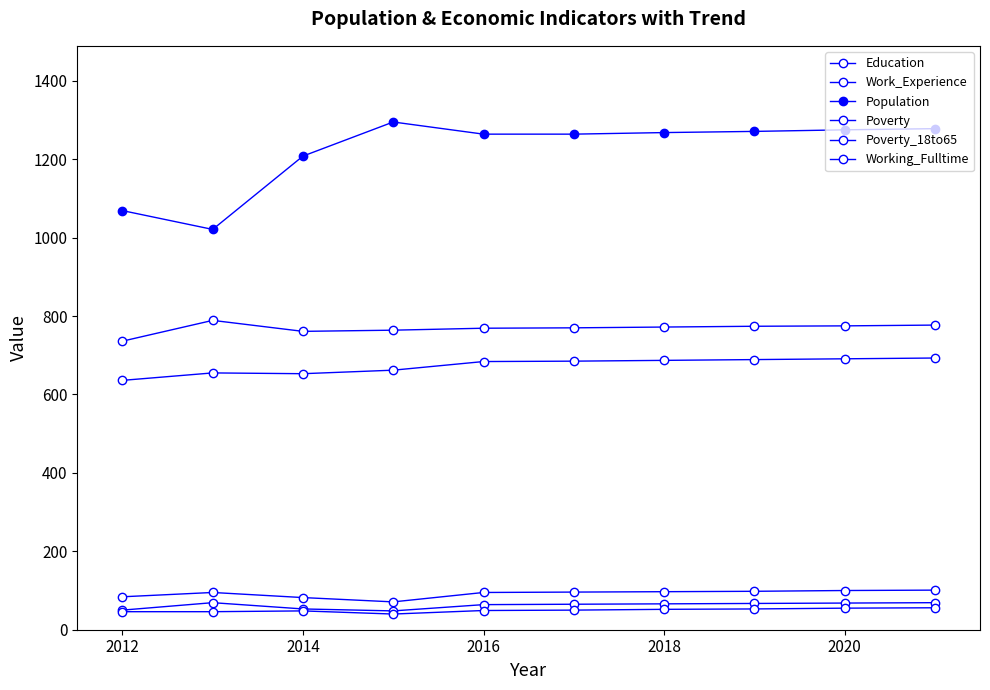

What is the difference between the second highest and second lowest values in the Work_Experience series?

16